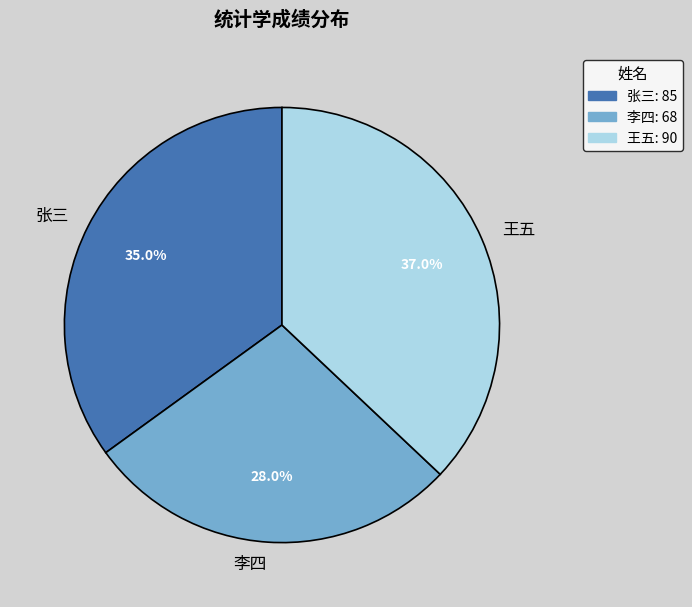

Rank the categories by value from lowest to highest.

李四, 张三, 王五